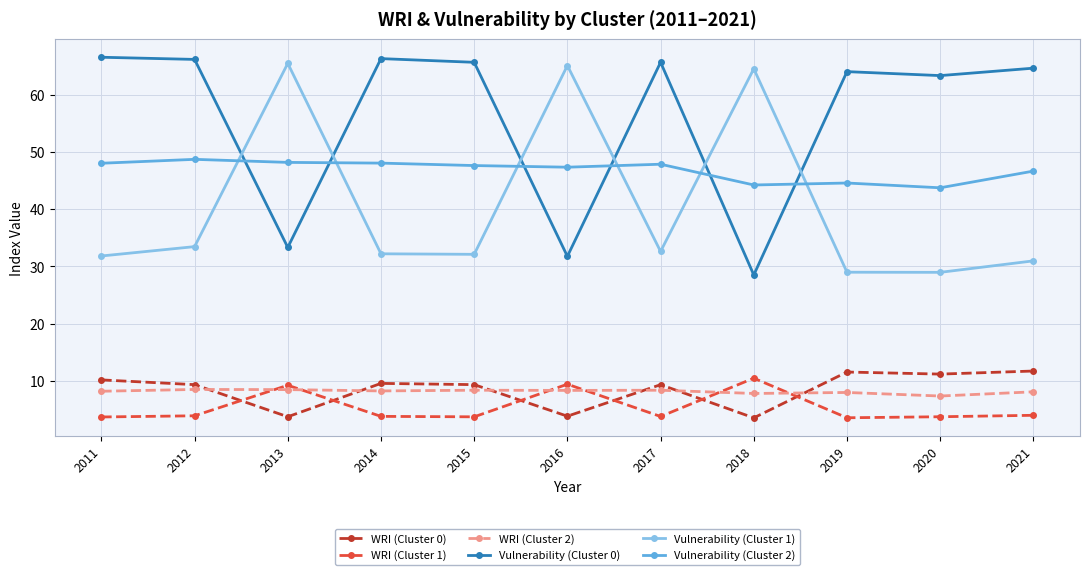

The value of WRI (Cluster 0) at 2012 is 9.4. True or false?

True